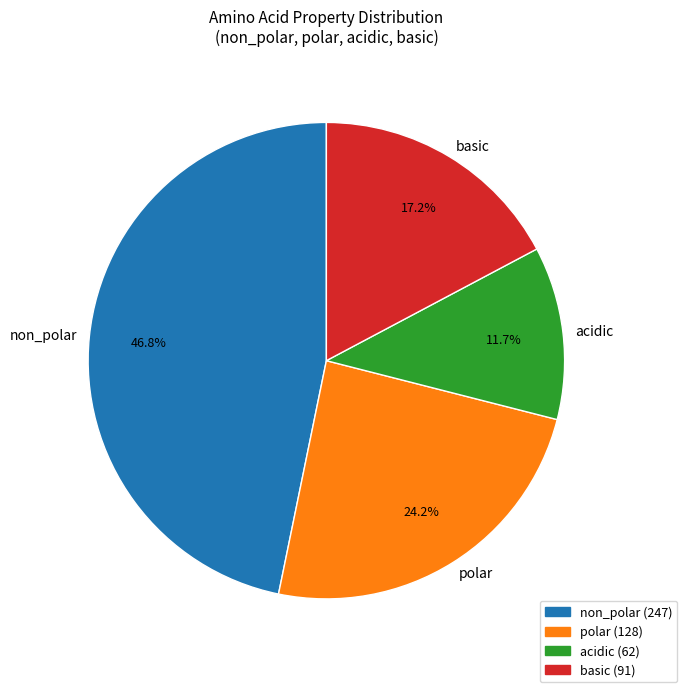

How many segments does this pie chart have?

4